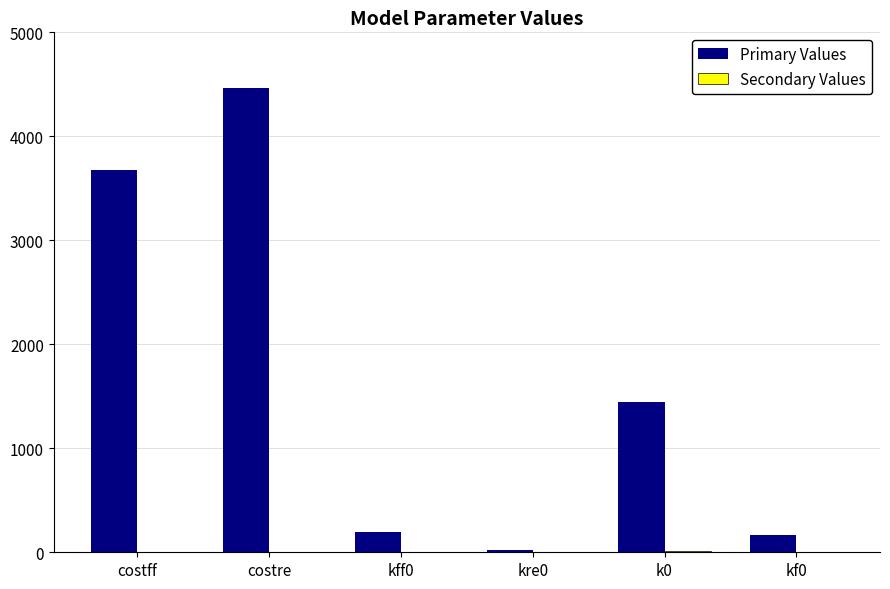

Which label corresponds to the largest value in the chart?

costre